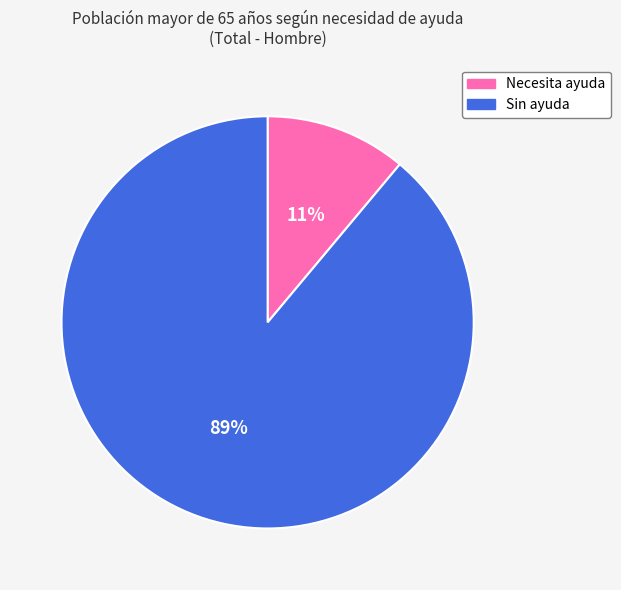

To the nearest percent, what is the combined percentage of Necesita ayuda and Sin ayuda?

100%